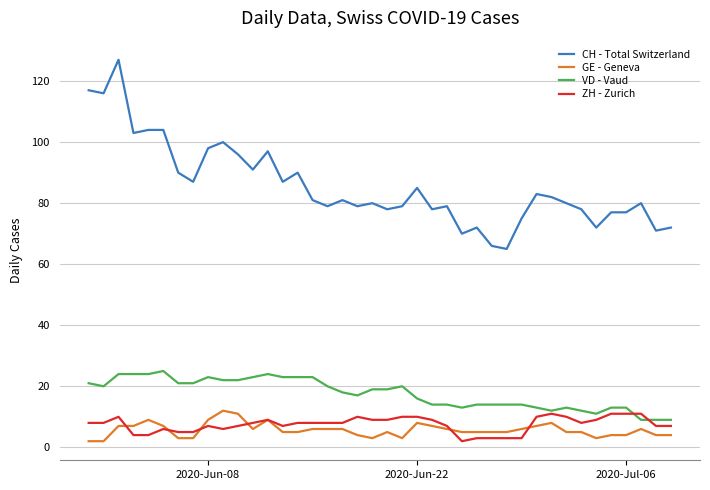

Which series has the largest total across all categories?

CH - Total Switzerland